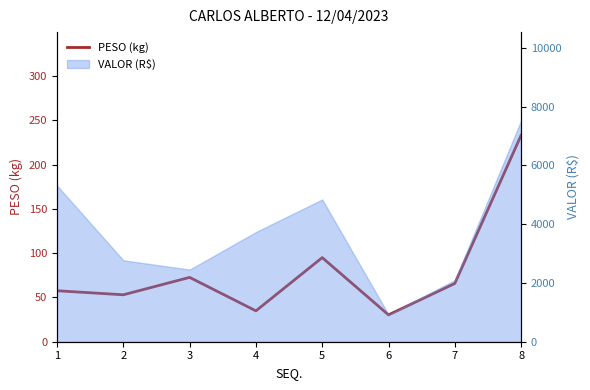

Between 5 and 1, which is larger?

5